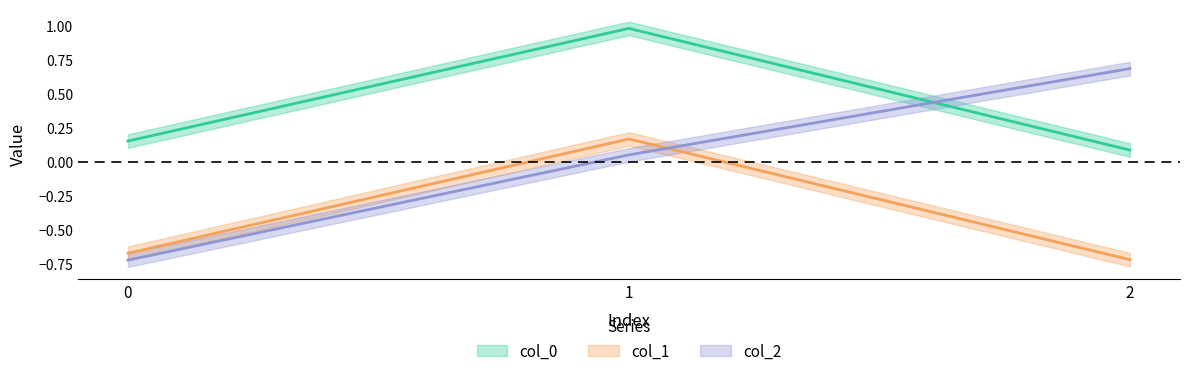

Reading right to left, what are all the values shown in this chart?

col_0: 0.1	1.0	0.2
col_1: -0.7	0.2	-0.7
col_2: 0.7	0.1	-0.7